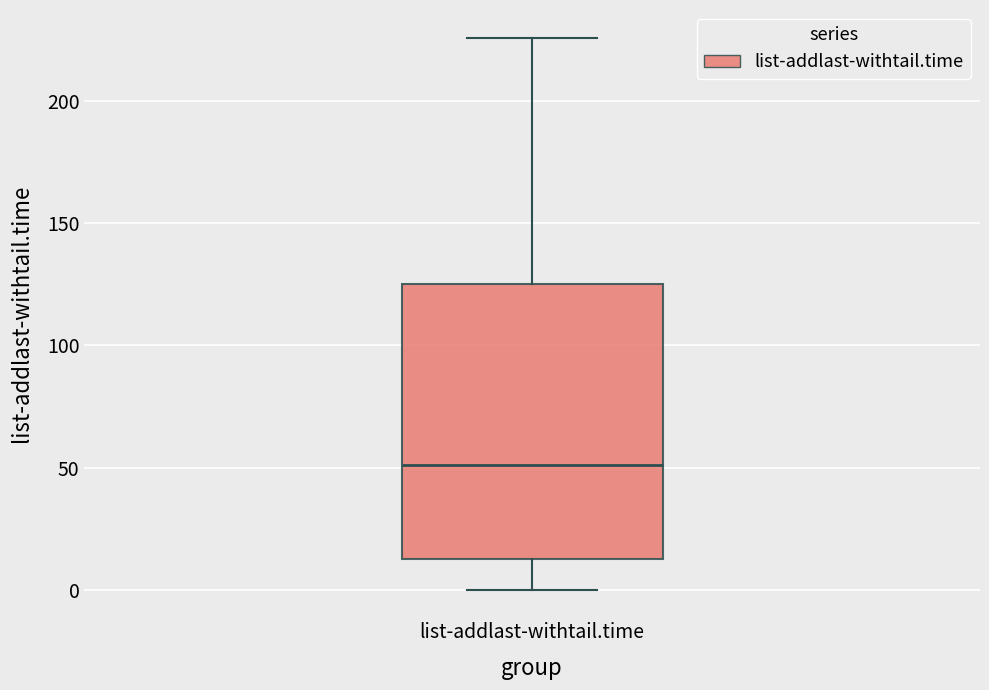

Read this box plot against the y-axis: the position of the median line, the range covered by the box, and the ends of both whiskers. The values are not printed on the chart, so give them approximately, as read against the axis.

median 50, box 15 to 125, whiskers 0 to 225